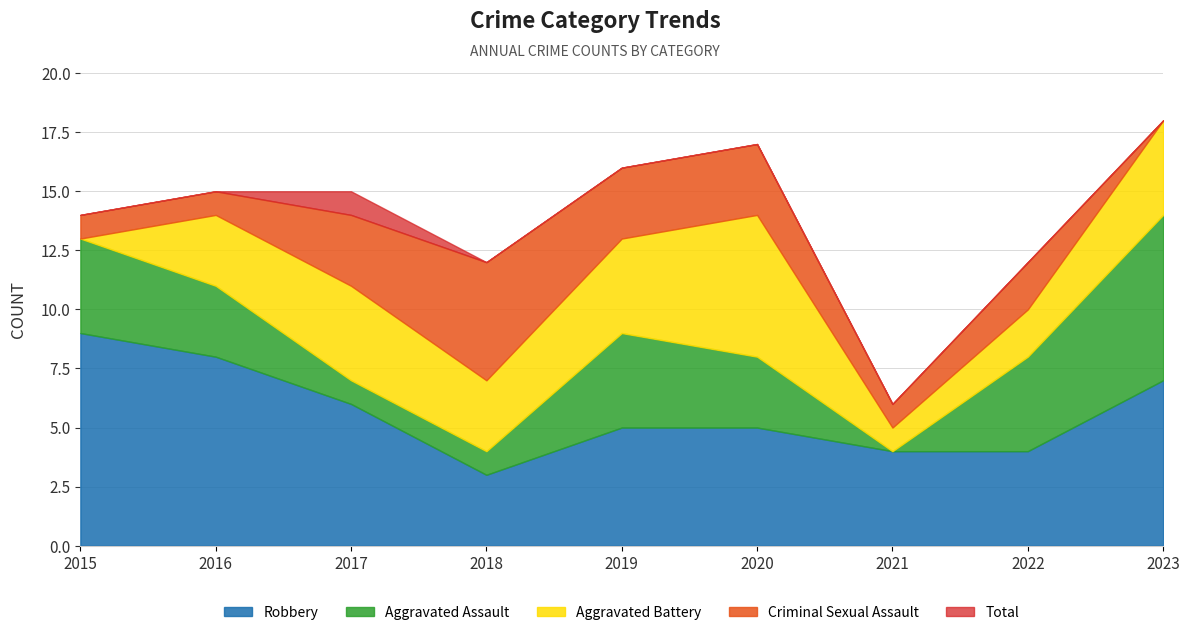

The Aggravated Assault series shows 4 at 2016. True or false?

False